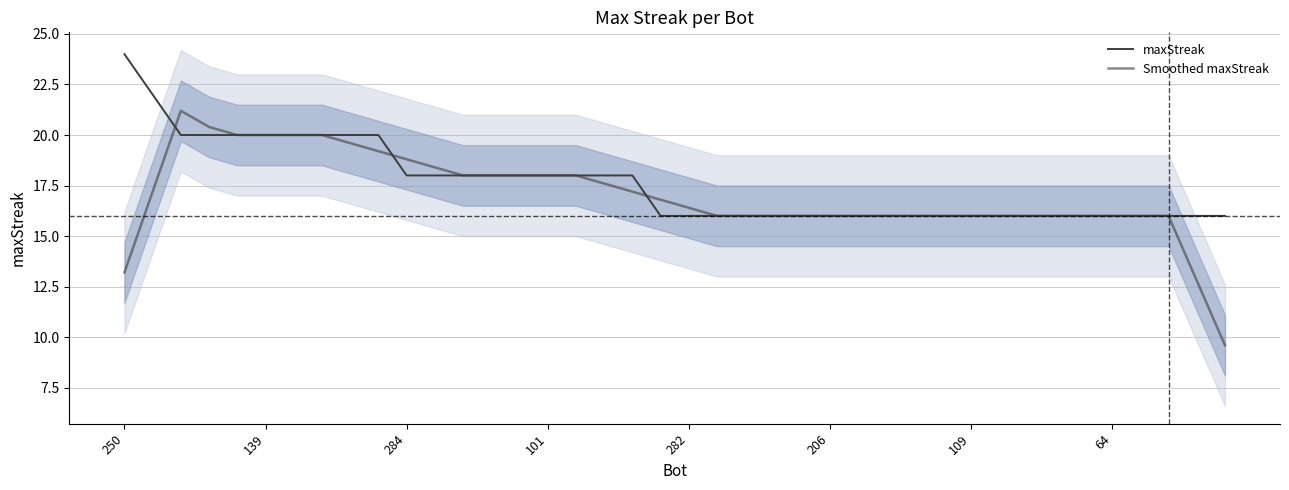

True or false: Smoothed maxStreak and maxStreak cross at least once.

True